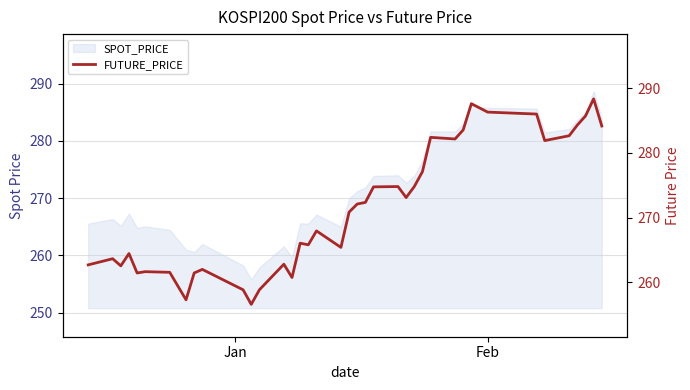

Reading left to right, transcribe all the data shown in this chart.

262.7	263.6	262.6	264.4	261.4	261.6	261.6	257.3	261.4	262.0	258.9	256.6	258.9	262.8	260.8	266.1	265.8	267.9	265.4	270.9	272.1	272.4	274.8	274.8	273.1	274.8	277.1	282.4	282.1	283.6	287.6	286.9	286.3	286.0	281.9	282.6	284.3	285.7	288.4	284.1